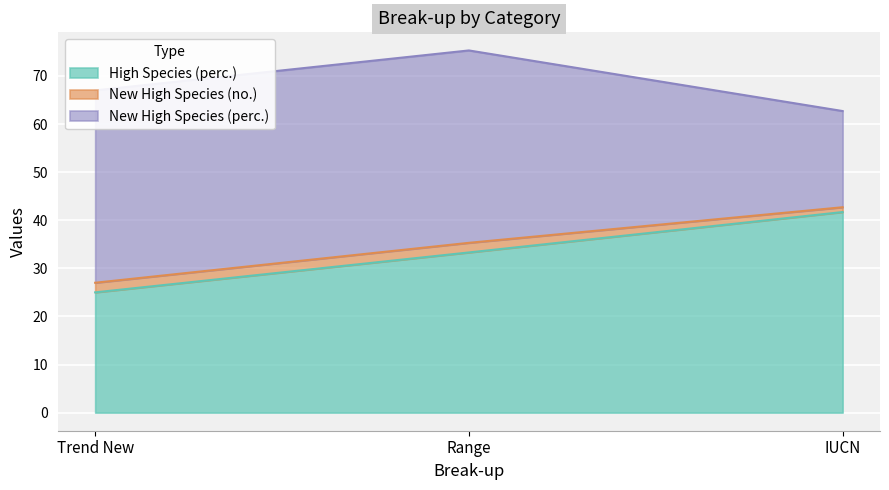

The value of New High Species (no.) at Trend New is 2.0. True or false?

True